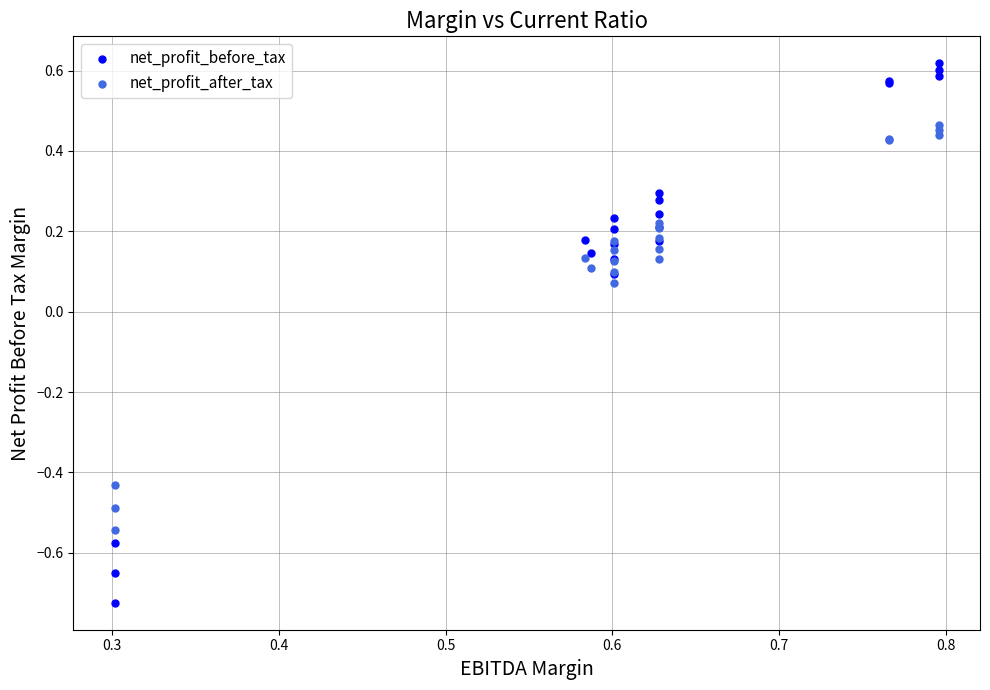

Which series has the largest Y range (max minus min)?

net_profit_before_tax